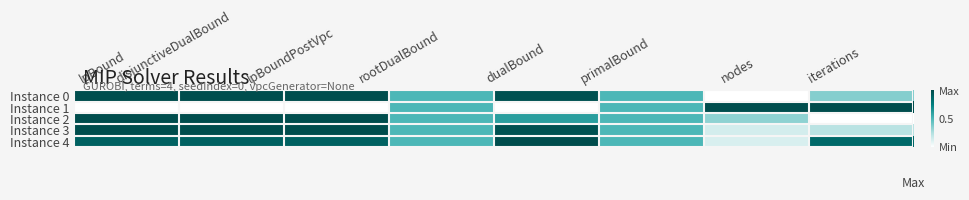

Reading left to right, list all the values displayed in this chart.

Instance 0: lpBound=1.0	disjunctiveDualBound=1.0	lpBoundPostVpc=1.0	rootDualBound=0.5	dualBound=1.0	primalBound=0.5	nodes=0.0	iterations=0.4
Instance 1: lpBound=0.0	disjunctiveDualBound=0.0	lpBoundPostVpc=0.0	rootDualBound=0.5	dualBound=0.0	primalBound=0.5	nodes=1.0	iterations=1.0
Instance 2: lpBound=1.0	disjunctiveDualBound=1.0	lpBoundPostVpc=1.0	rootDualBound=0.5	dualBound=0.6	primalBound=0.5	nodes=0.3	iterations=0.0
Instance 3: lpBound=1.0	disjunctiveDualBound=1.0	lpBoundPostVpc=1.0	rootDualBound=0.5	dualBound=1.0	primalBound=0.5	nodes=0.1	iterations=0.2
Instance 4: lpBound=0.9	disjunctiveDualBound=0.9	lpBoundPostVpc=0.9	rootDualBound=0.5	dualBound=1.0	primalBound=0.5	nodes=0.1	iterations=0.9